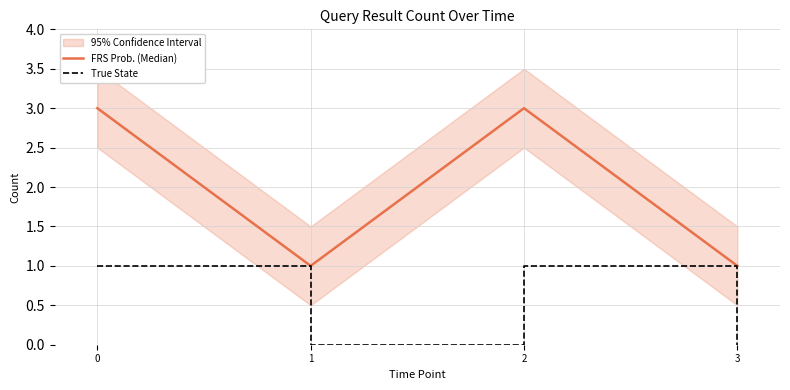

How many interior local valleys does the True State series have?

1